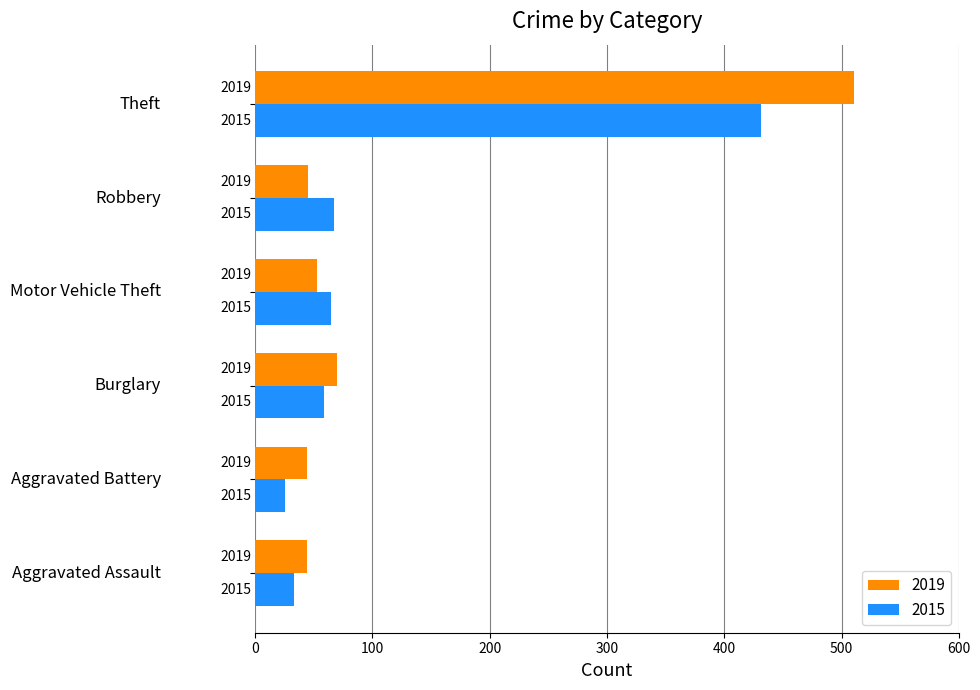

What are all the series names shown in the legend?

2019, 2015